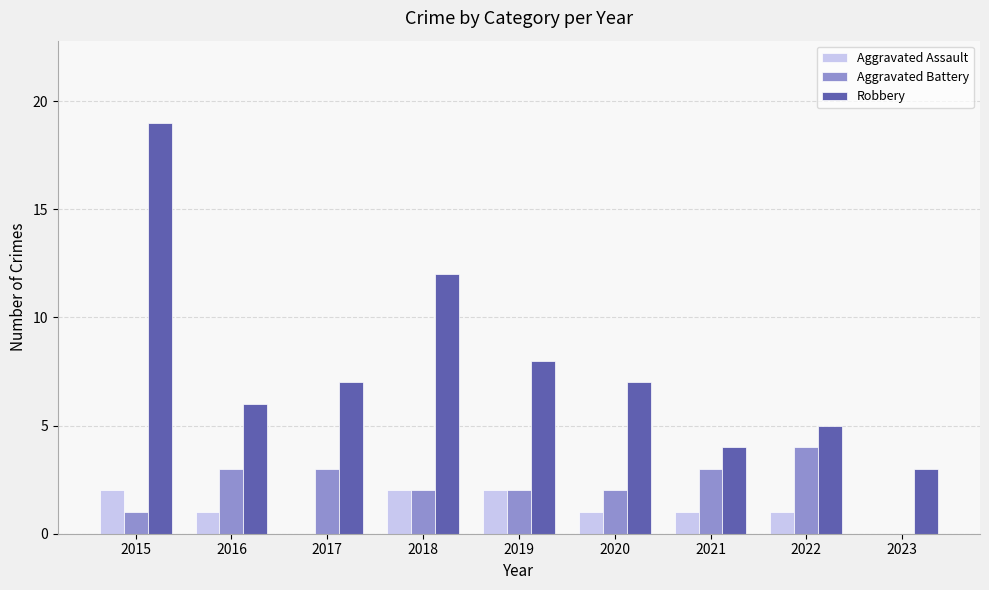

Are the bars horizontal?

No